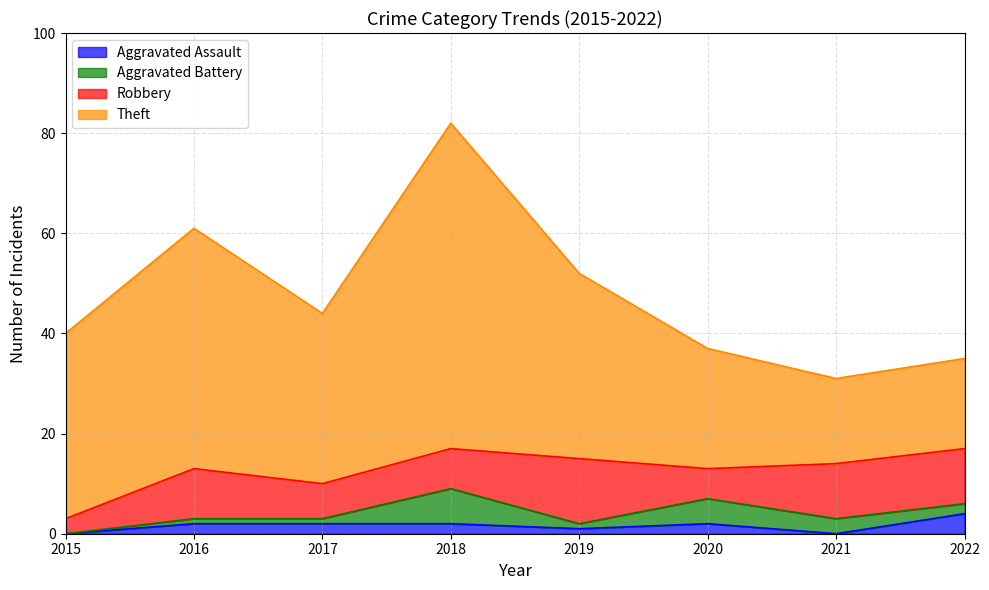

At which category does Aggravated Assault reach its first local peak?

2020